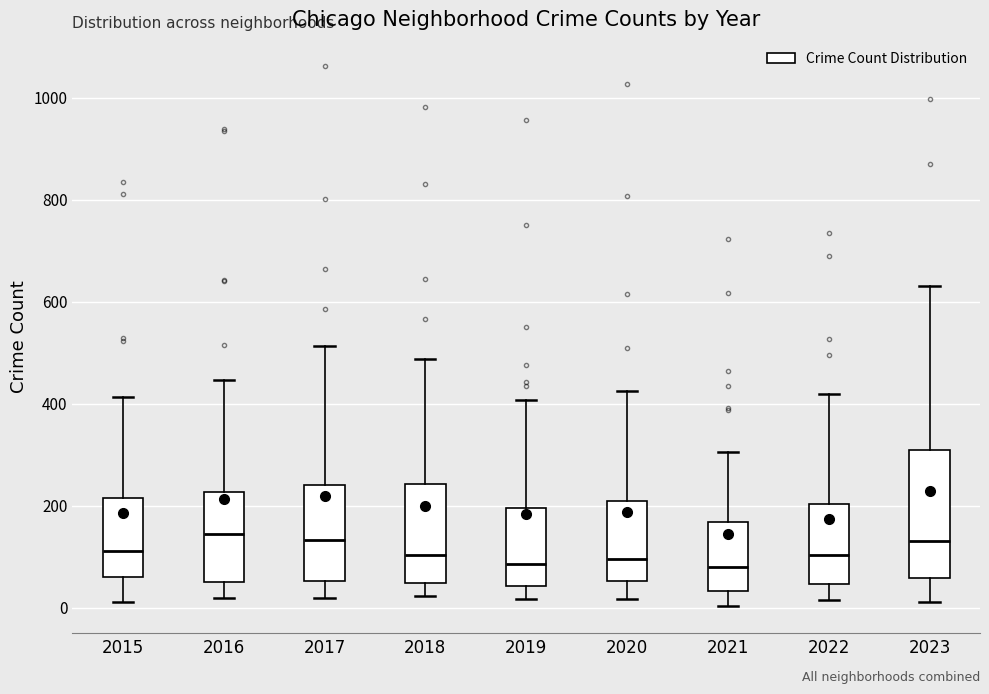

Comparing the boxes themselves (not the whiskers), which one is the tallest?

2023